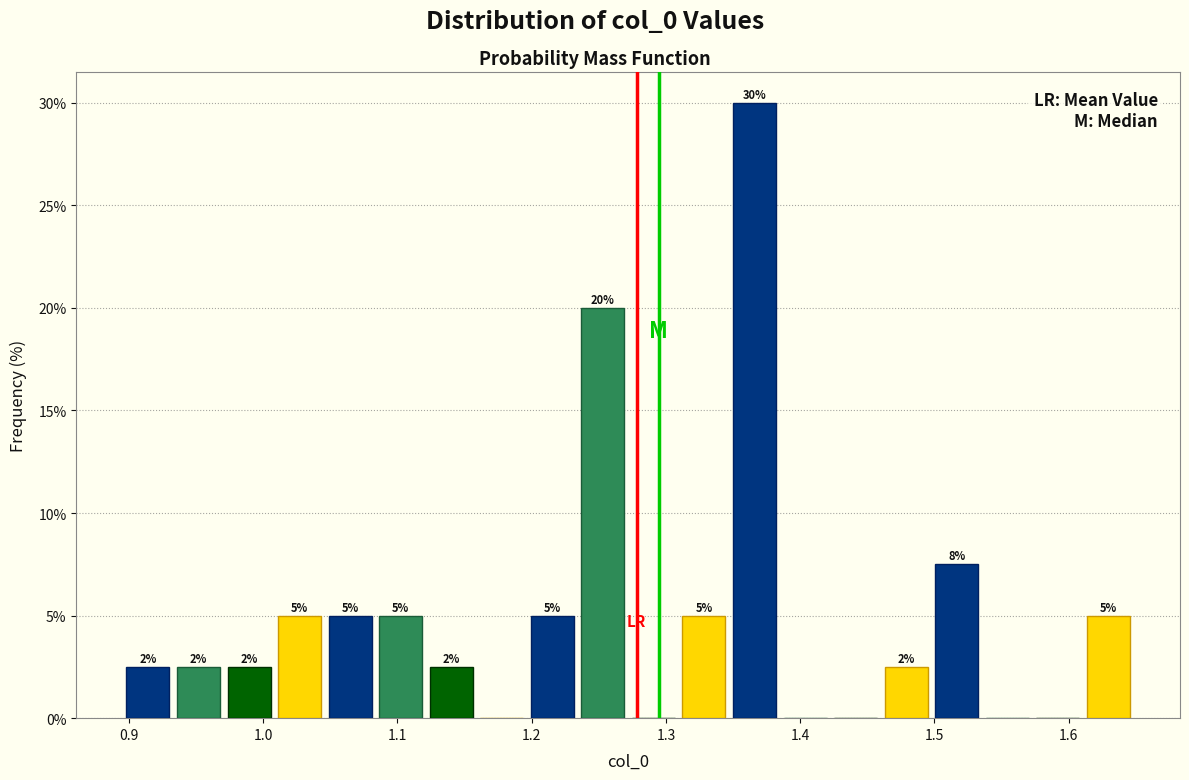

Read against the x-axis, roughly where is the centre of the tallest bar?

1.37